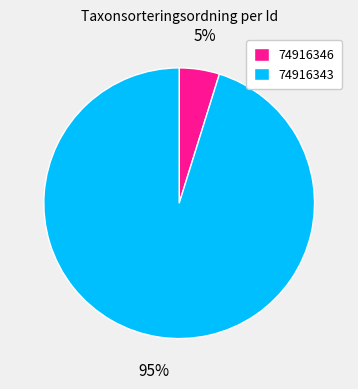

Which slice represents more than half of the pie?

74916343